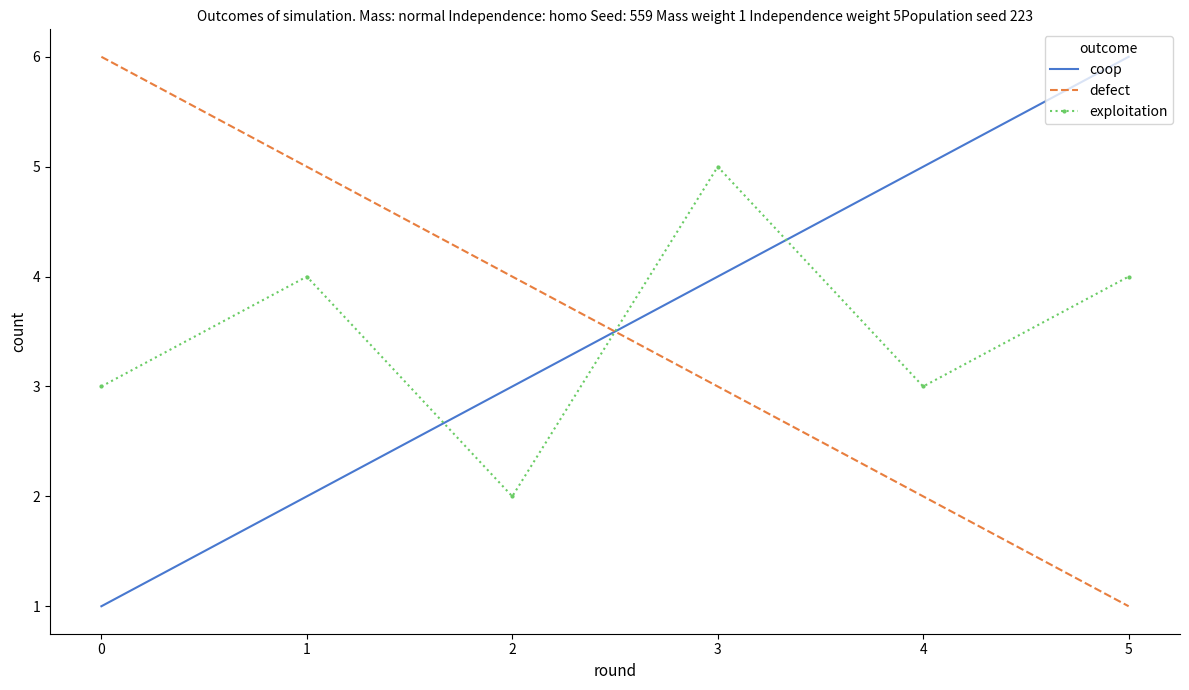

At how many categories does at least one series exceed 2?

6